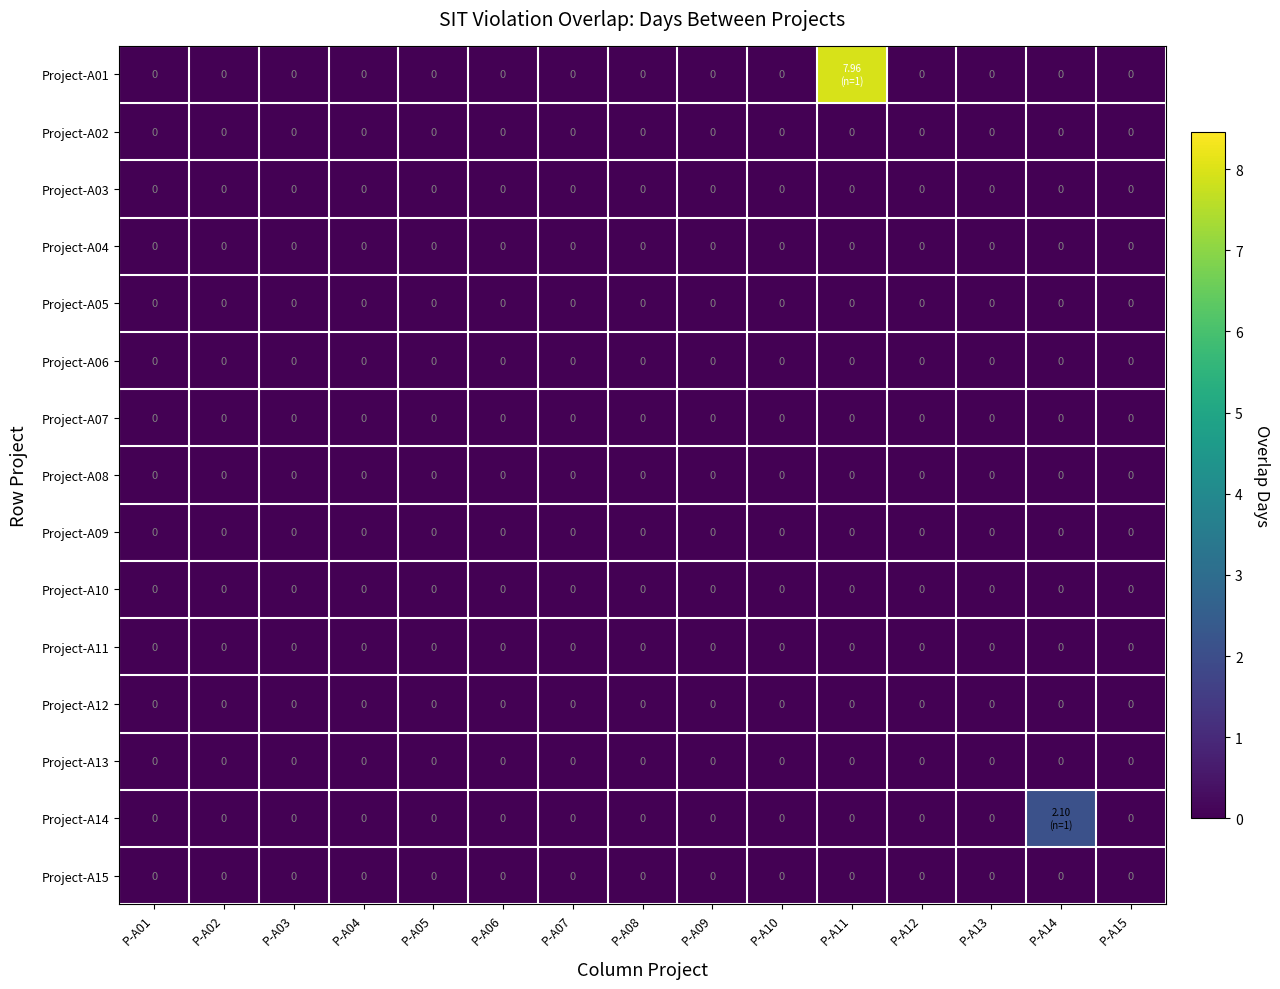

The value of Project-A07 at P-A11 is 0.0. True or false?

True